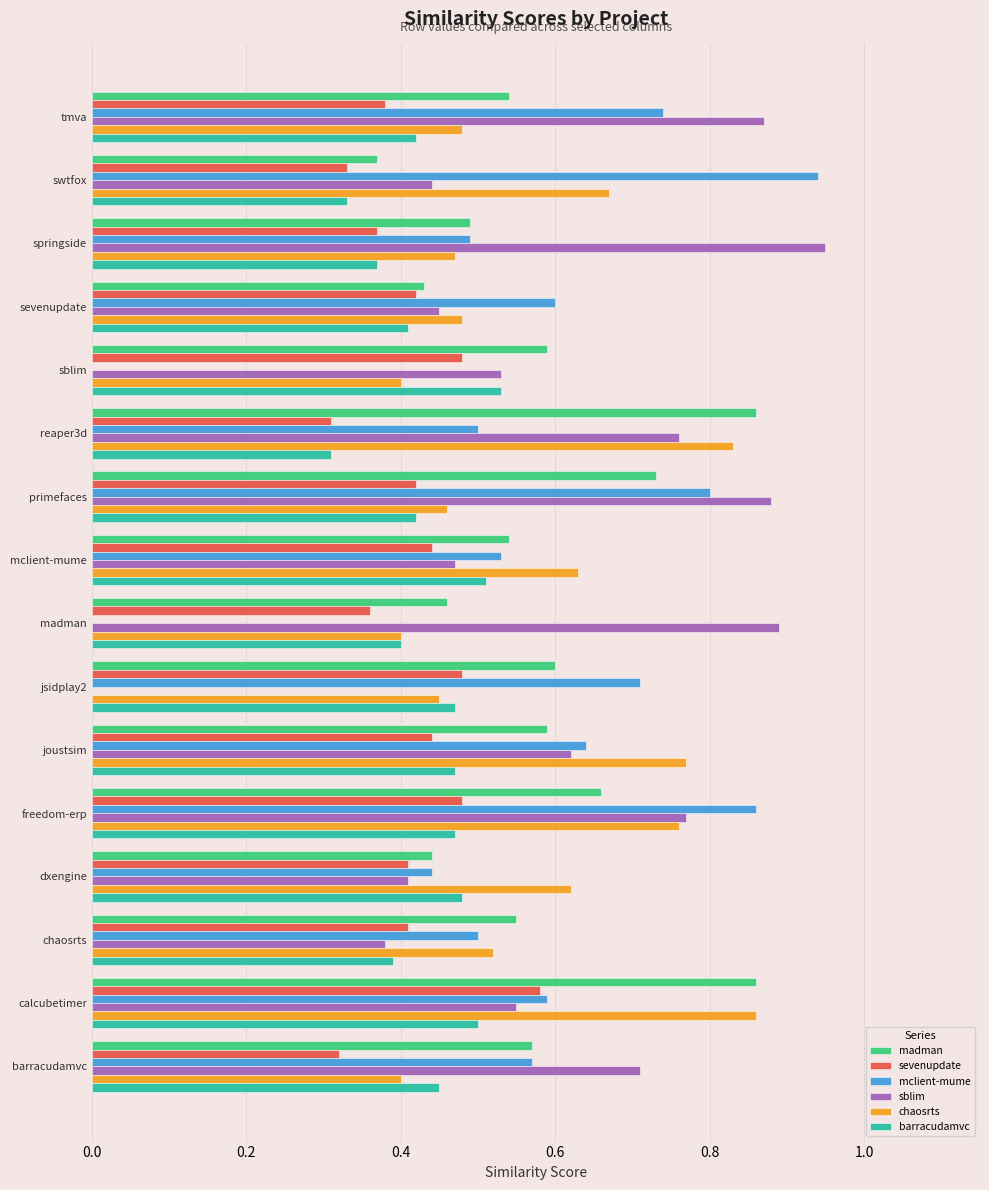

What is the sum of all mclient-mume values?

8.9